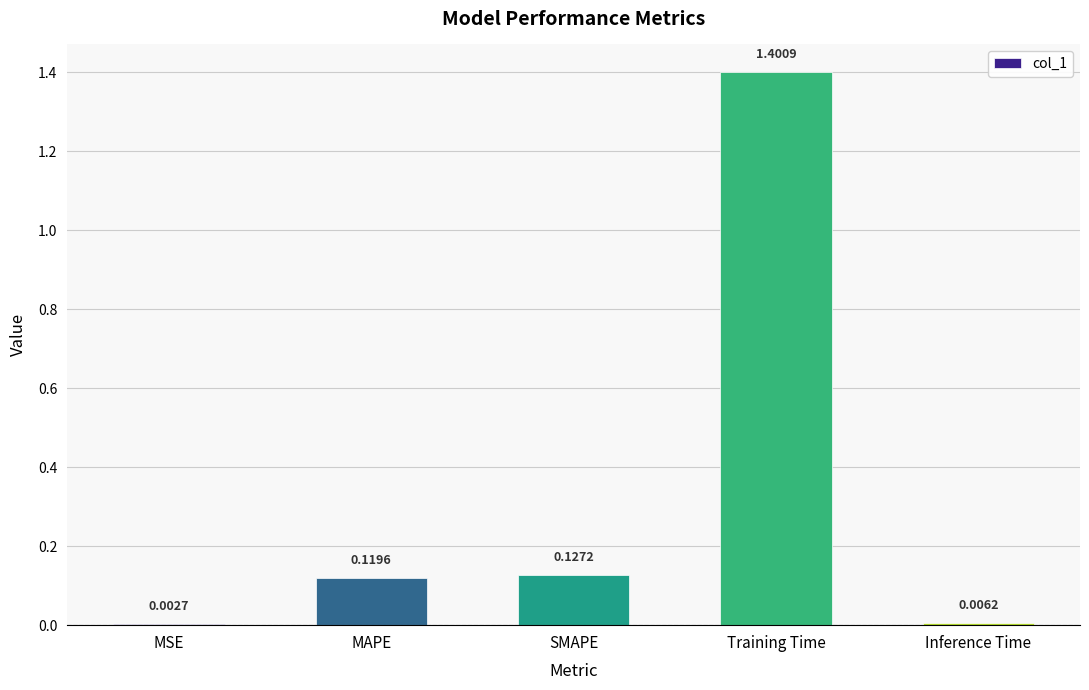

At which label is the value closest to 0?

MSE